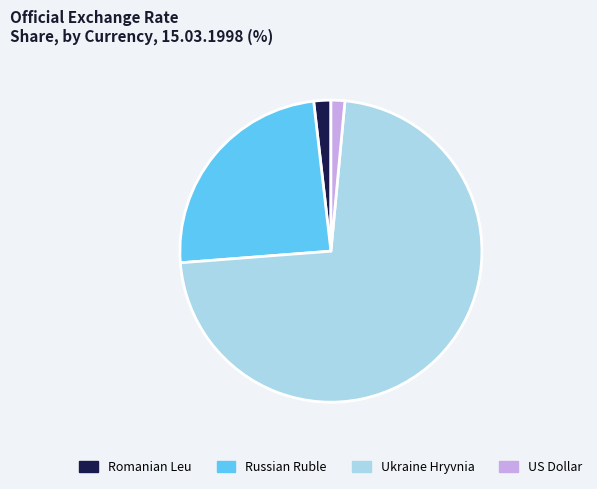

Combined, do Russian Ruble and Romanian Leu account for over 50%?

No